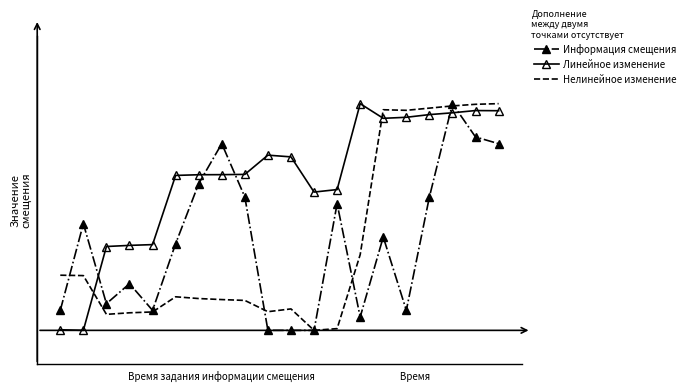

What is the difference between the second highest and minimum values in the Линейное изменение series?

1.0